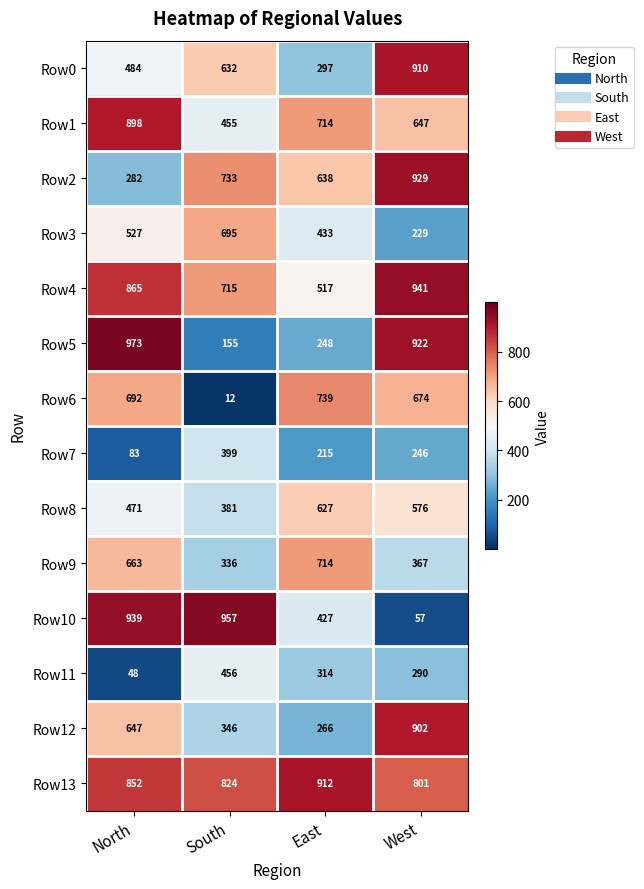

At how many categories does at least one series exceed 83?

4